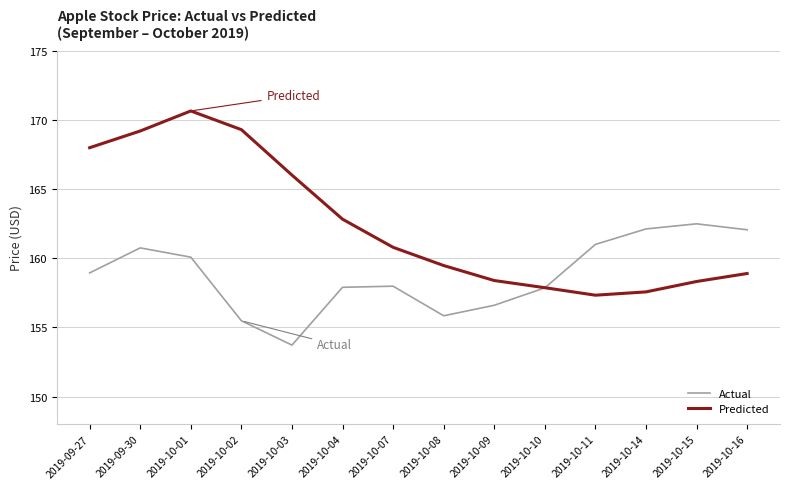

Which series has the widest spread of values?

Predicted